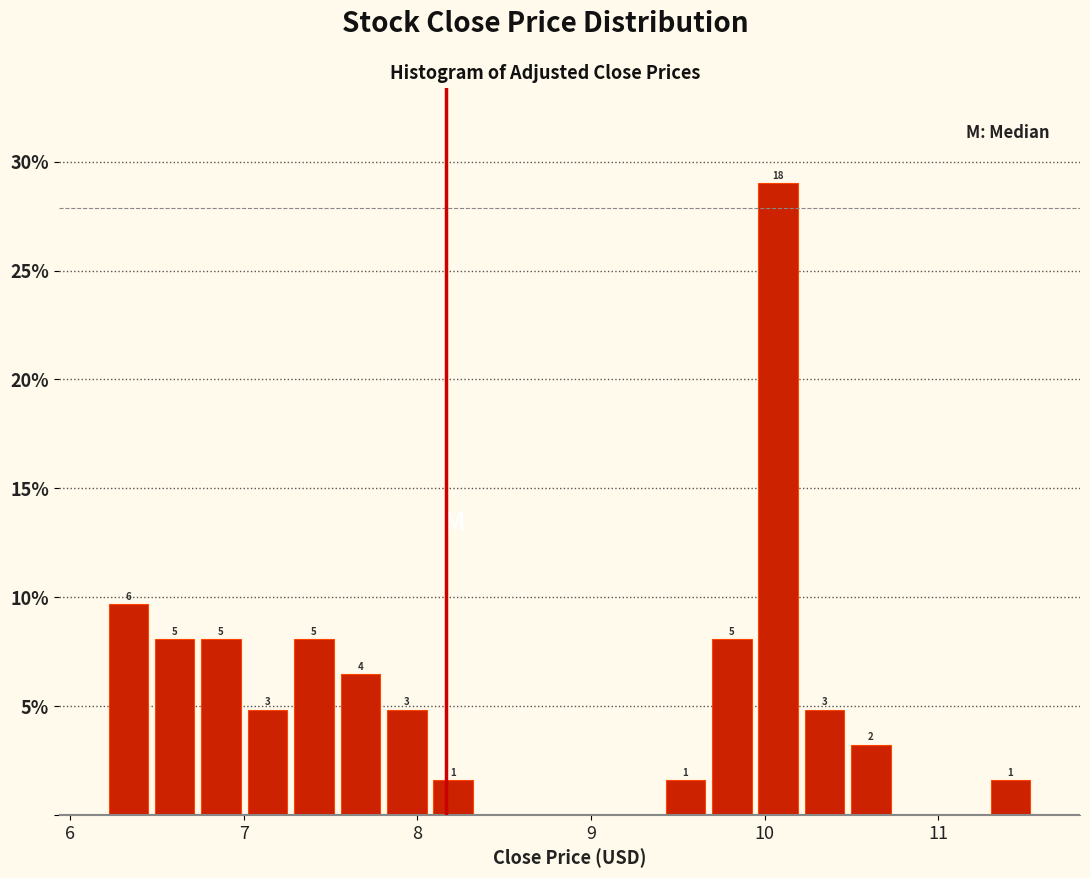

Read against the x-axis, roughly where is the centre of the tallest bar?

10.1